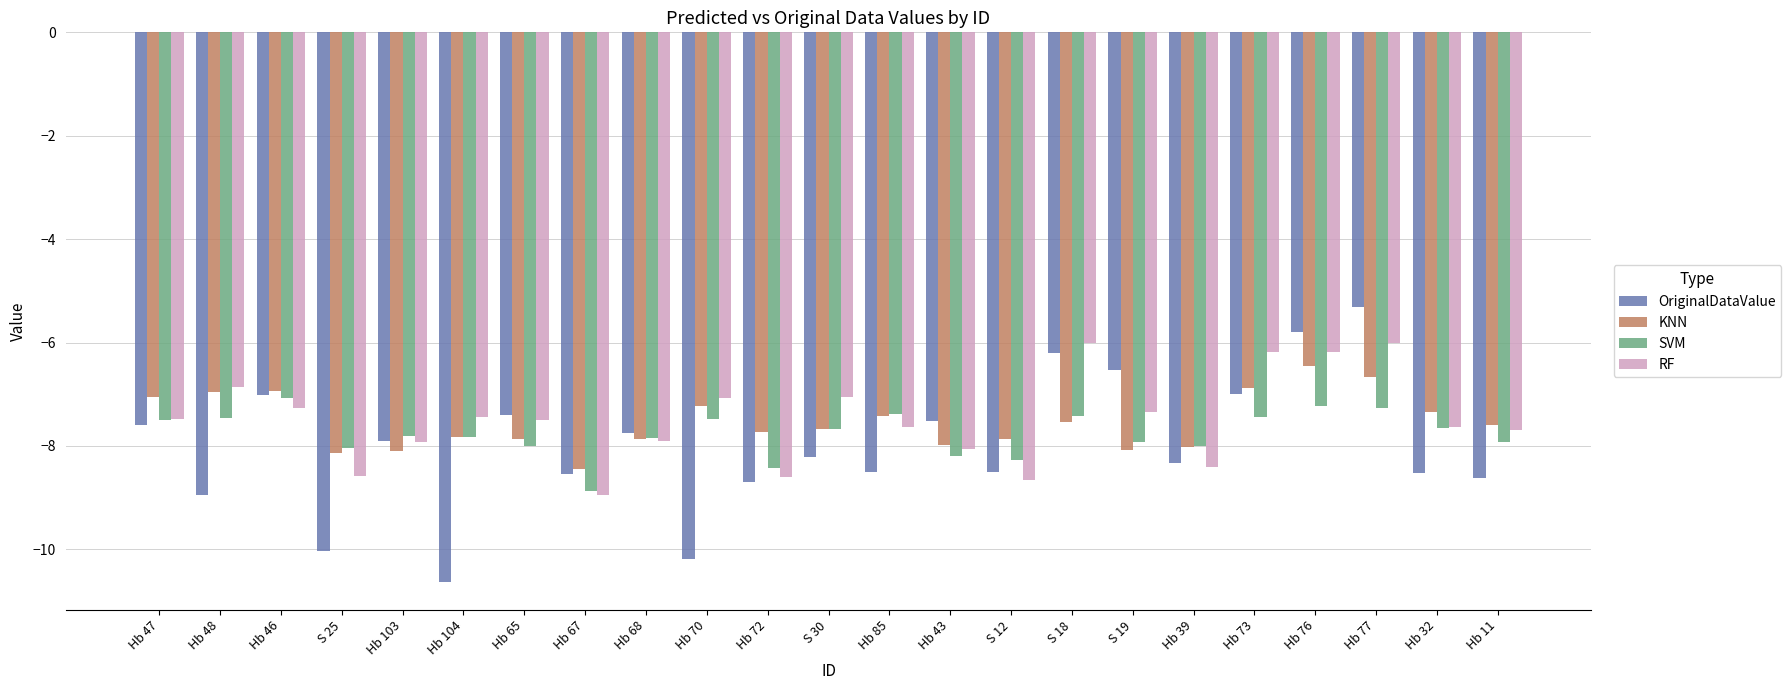

Which label corresponds to the largest value in the chart?

Hb 77